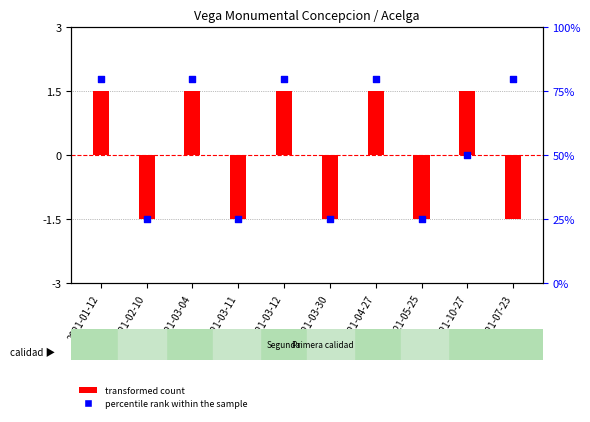

What is the total value across all series at 2021-05-25?

23.5